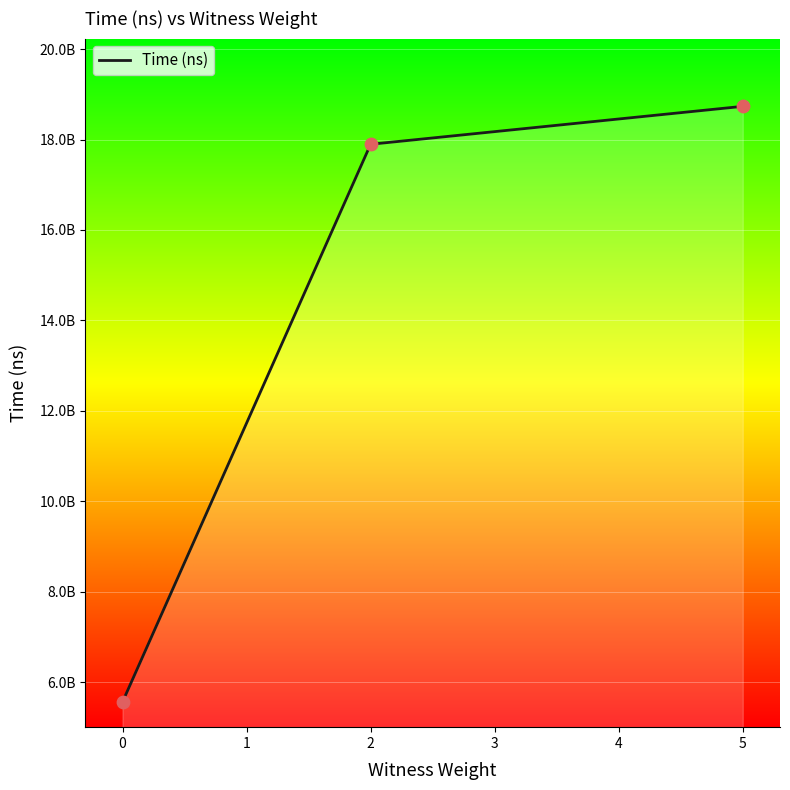

What is the change in value from 0 to 2?

+12334980000